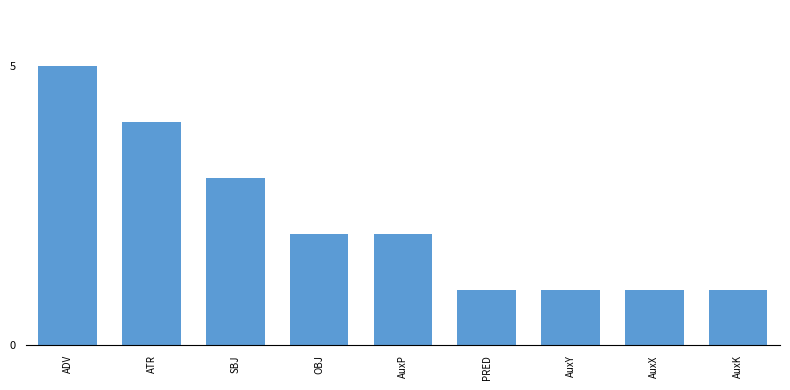

How many data points are less than 2?

4